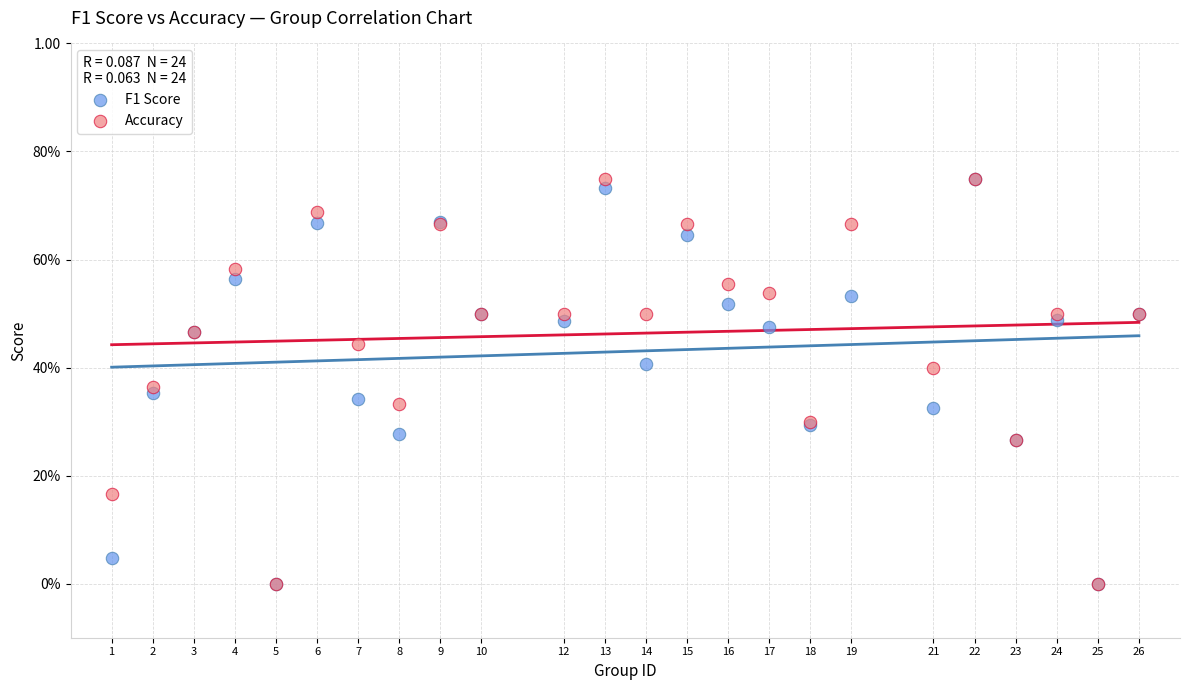

What are all the series names shown in the legend?

F1 Score, Accuracy